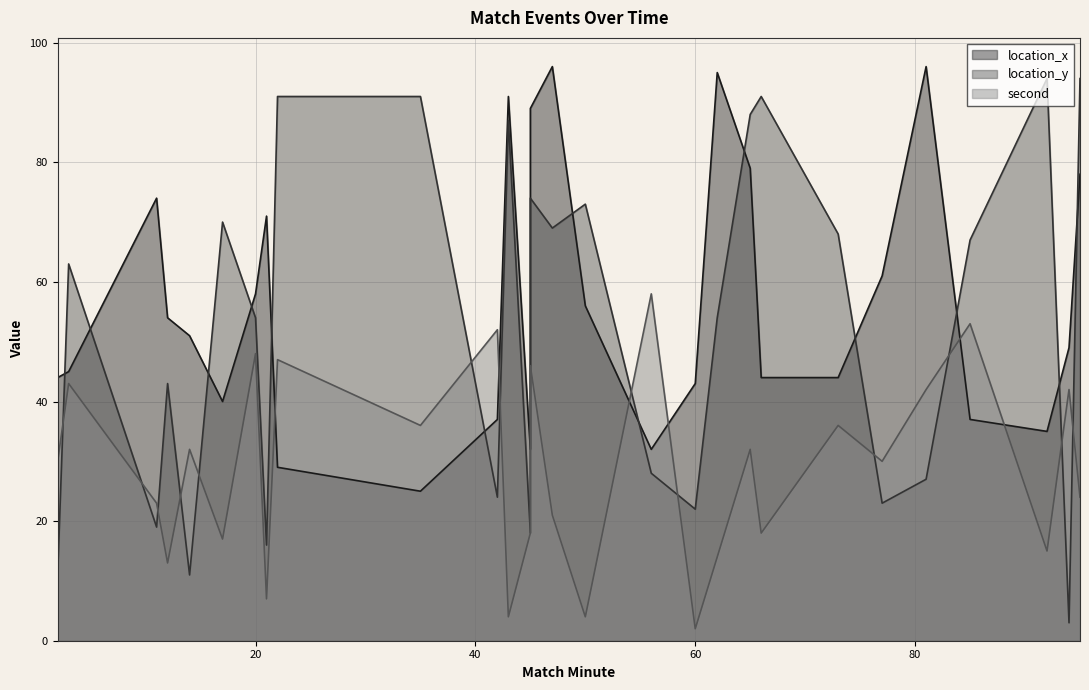

Is it true that location_y equals 28 at 47?

False